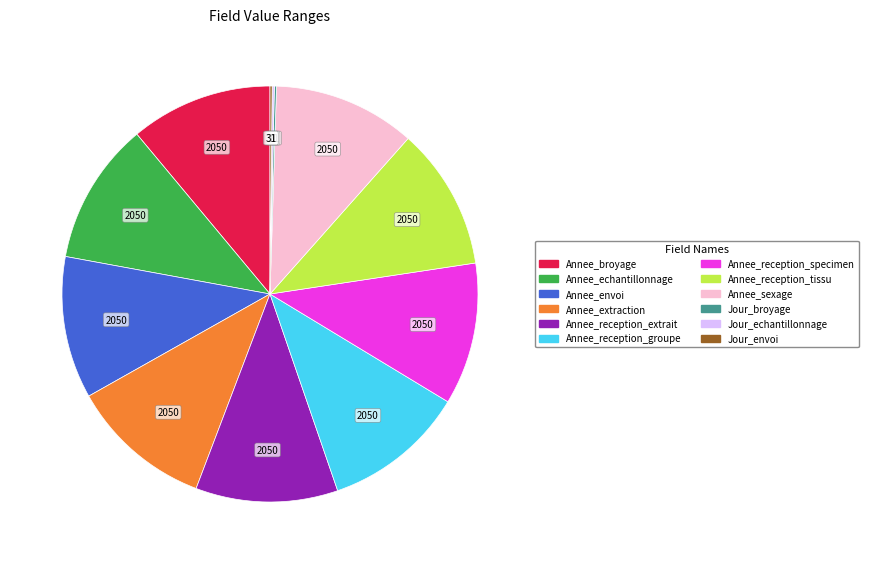

Is it true that Annee_reception_tissu is 11% of the pie?

True